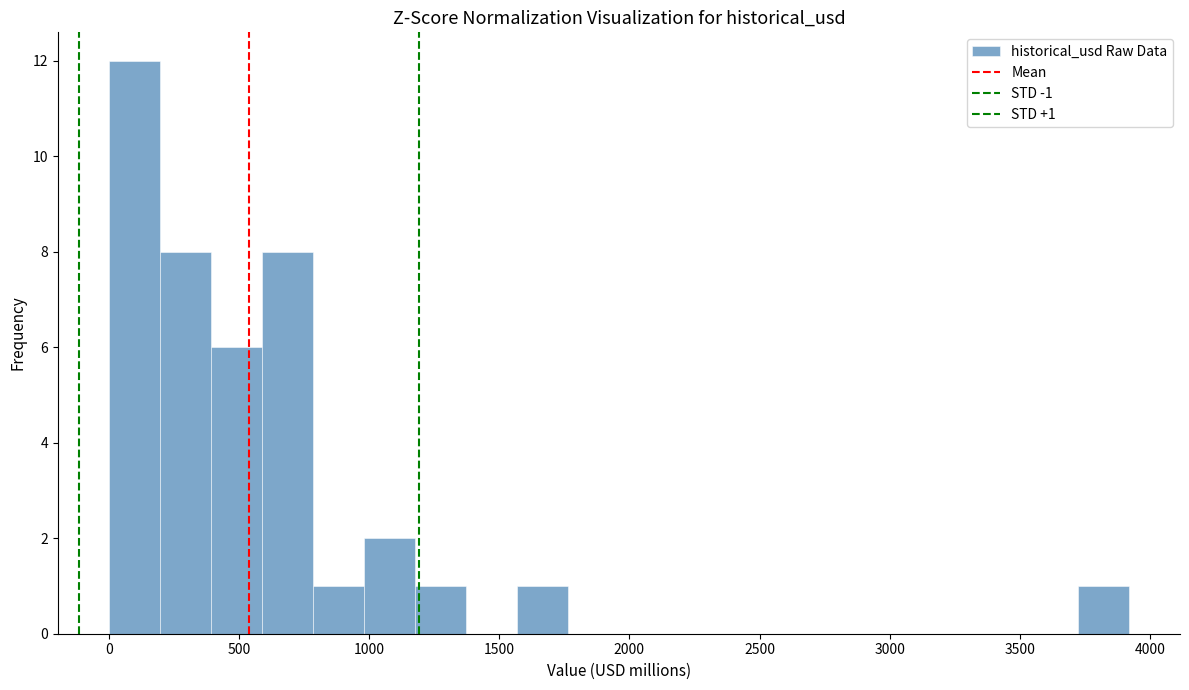

Read against the x-axis, roughly where is the centre of the tallest bar?

100